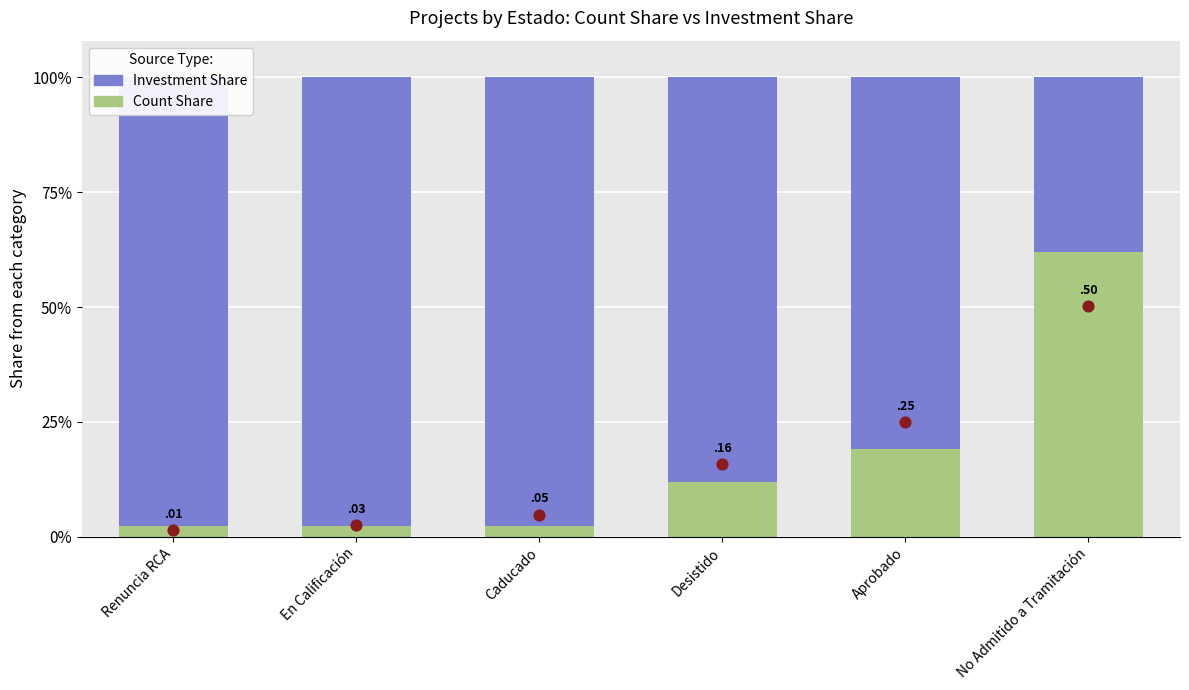

At which category is the sum across all series the highest?

No Admitido a Tramitación